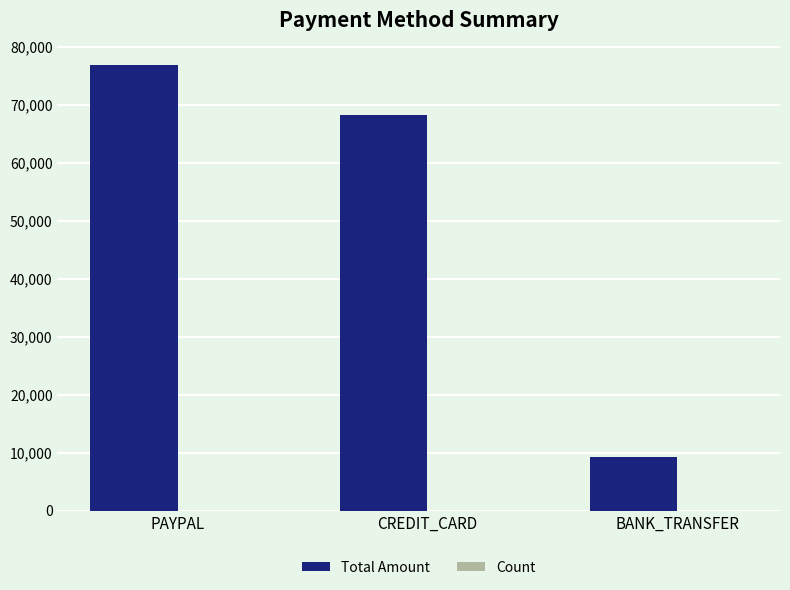

Which series changed the most between PAYPAL and BANK_TRANSFER?

Total Amount